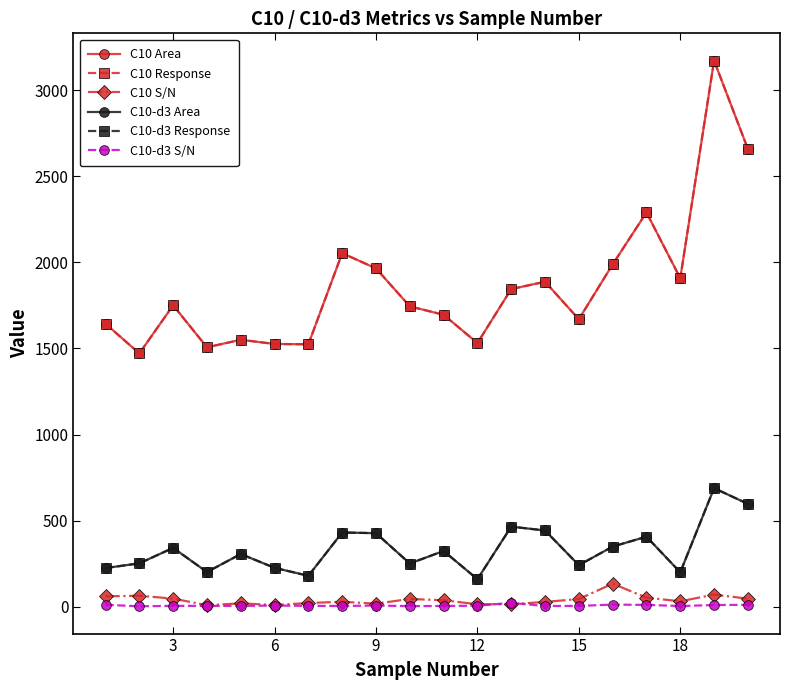

Which category has the lowest value across all series?

3